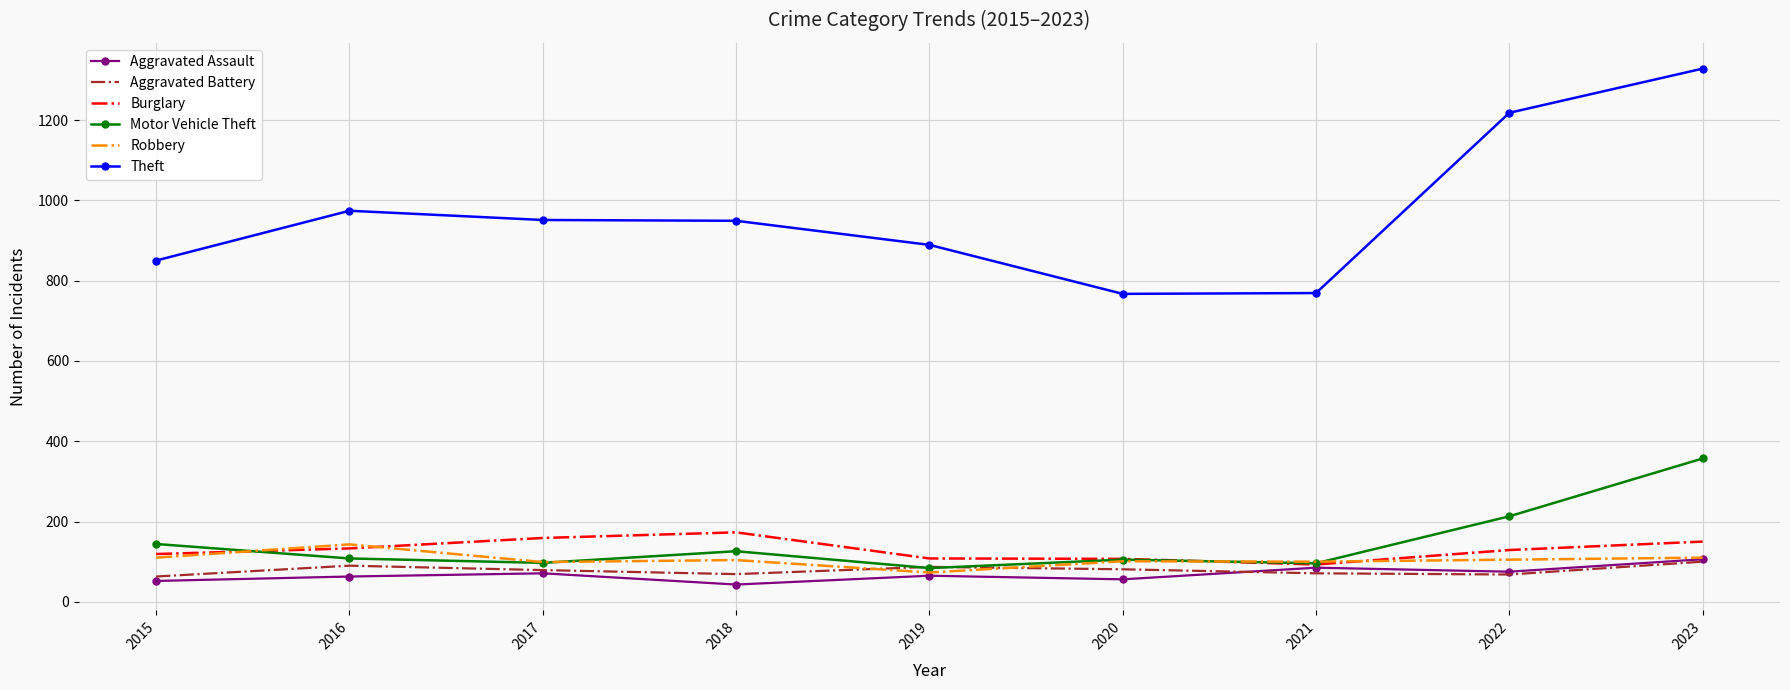

At which category does Burglary reach its first local peak?

2018